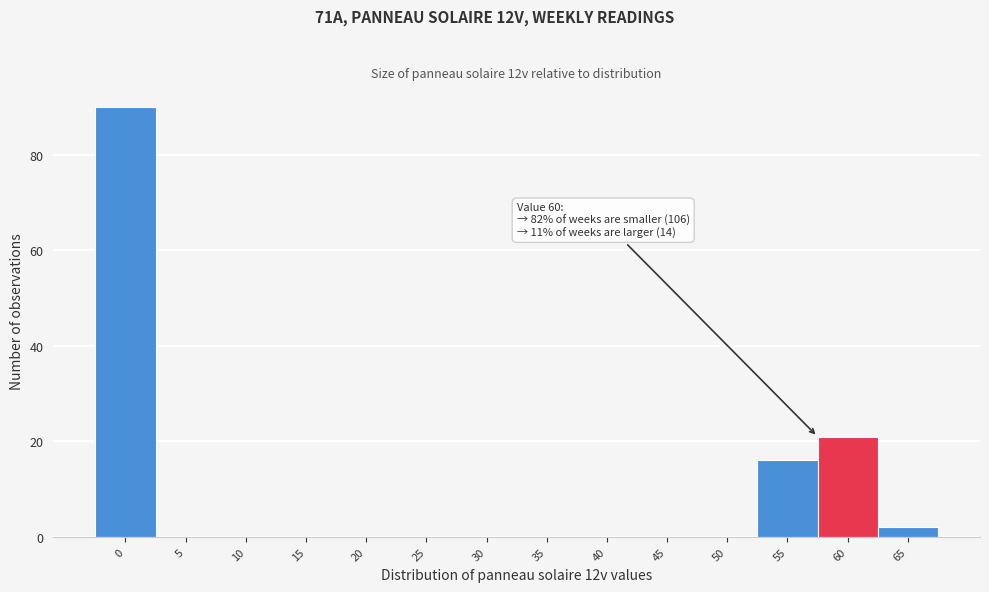

Reading left to right, transcribe all the data shown in this chart.

0=90	5=0	10=0	15=0	20=0	25=0	30=0	35=0	40=0	45=0	50=0	55=16	60=21	65=2